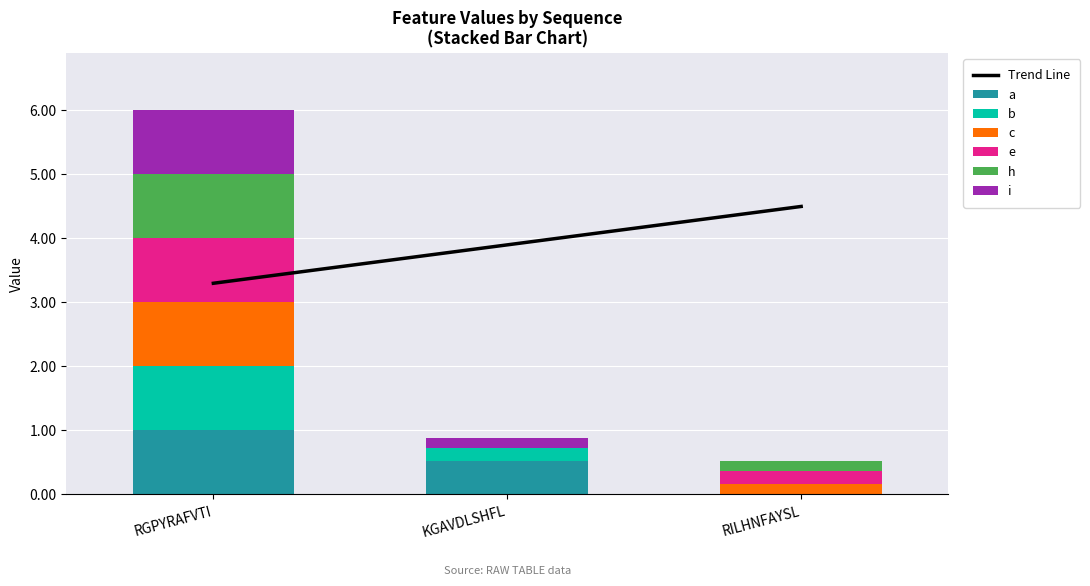

How many bars are there in total?

18